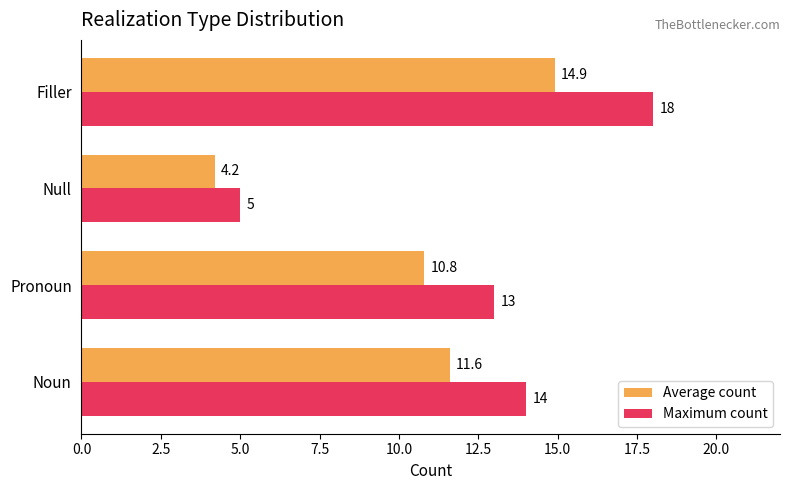

What is the minimum value shown in the chart?

4.2